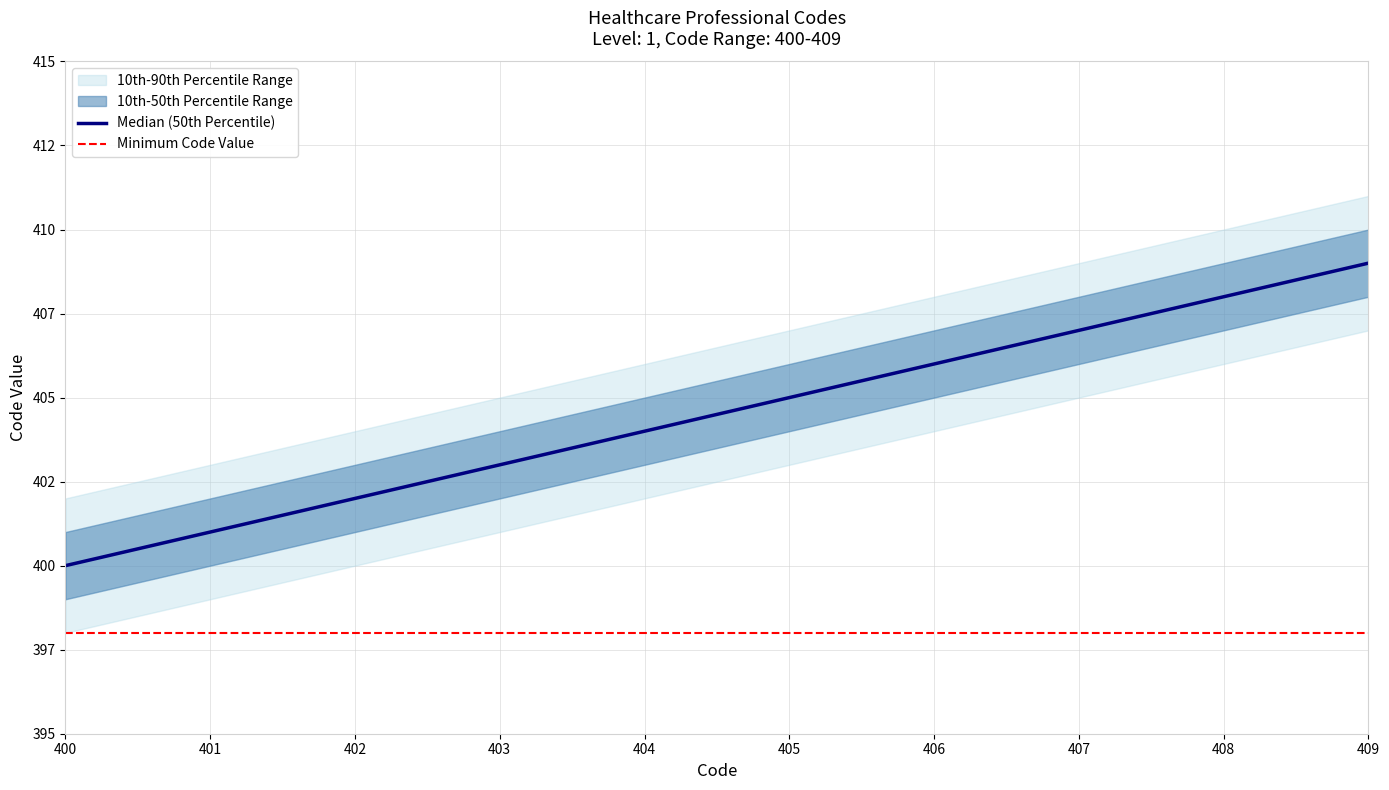

What is the highest value of the 10th-90th Percentile Range Lower series?

407